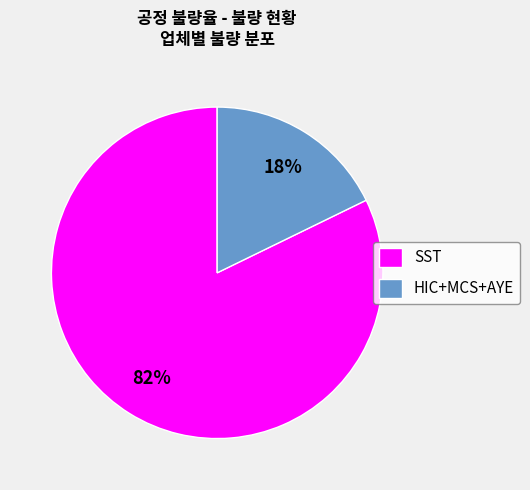

The SST slice represents 72% of the pie. True or false?

False